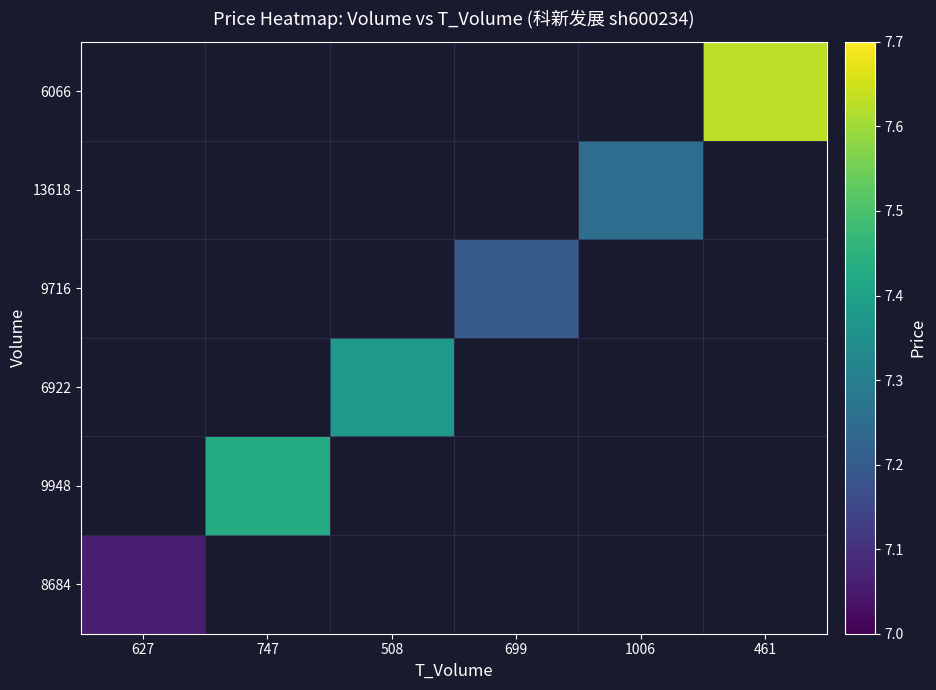

At 627, list the series in order from largest to smallest.

8684, 9948, 6922, 9716, 13618, 6066